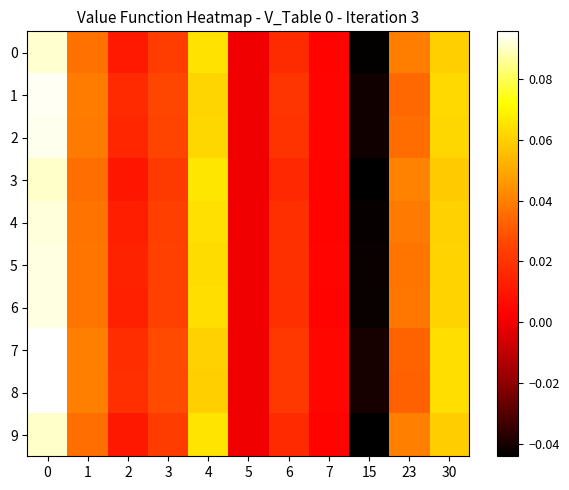

Count the number of data series in this chart.

10